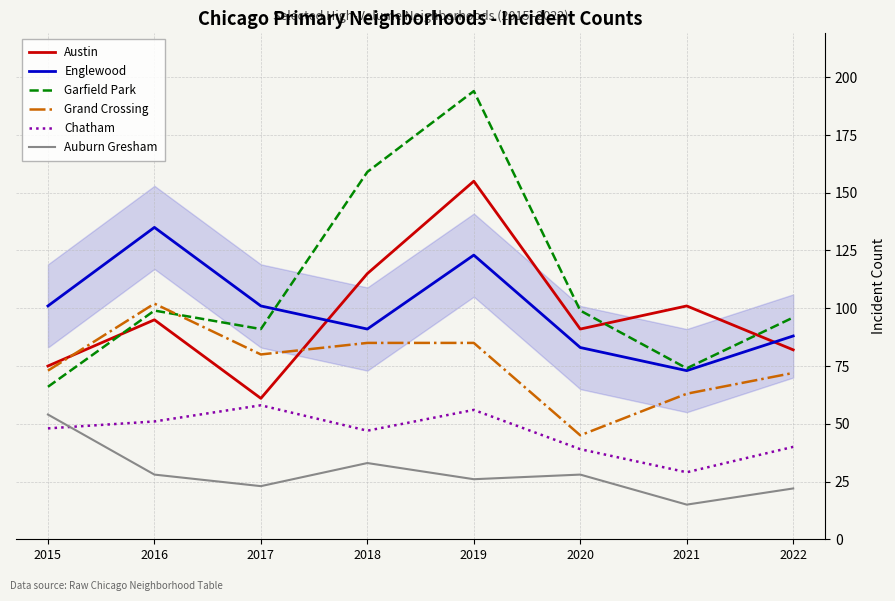

How many lines are shown in the chart?

6